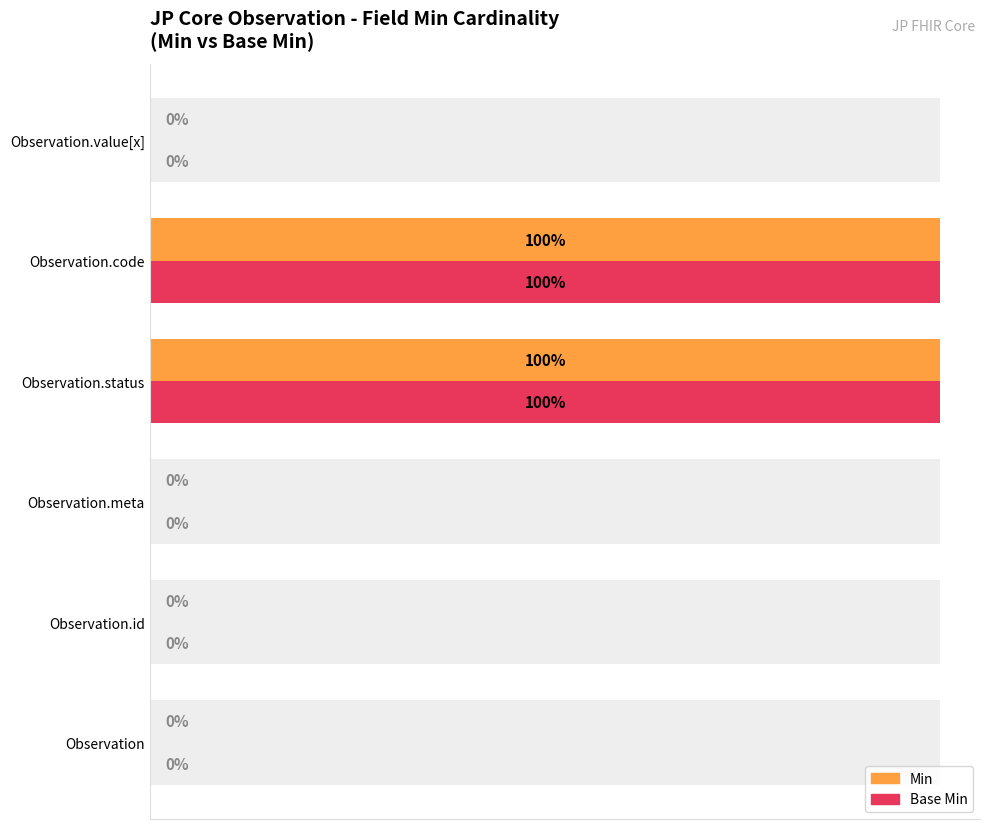

The value of Base Min at Observation.value[x] is 51. True or false?

False